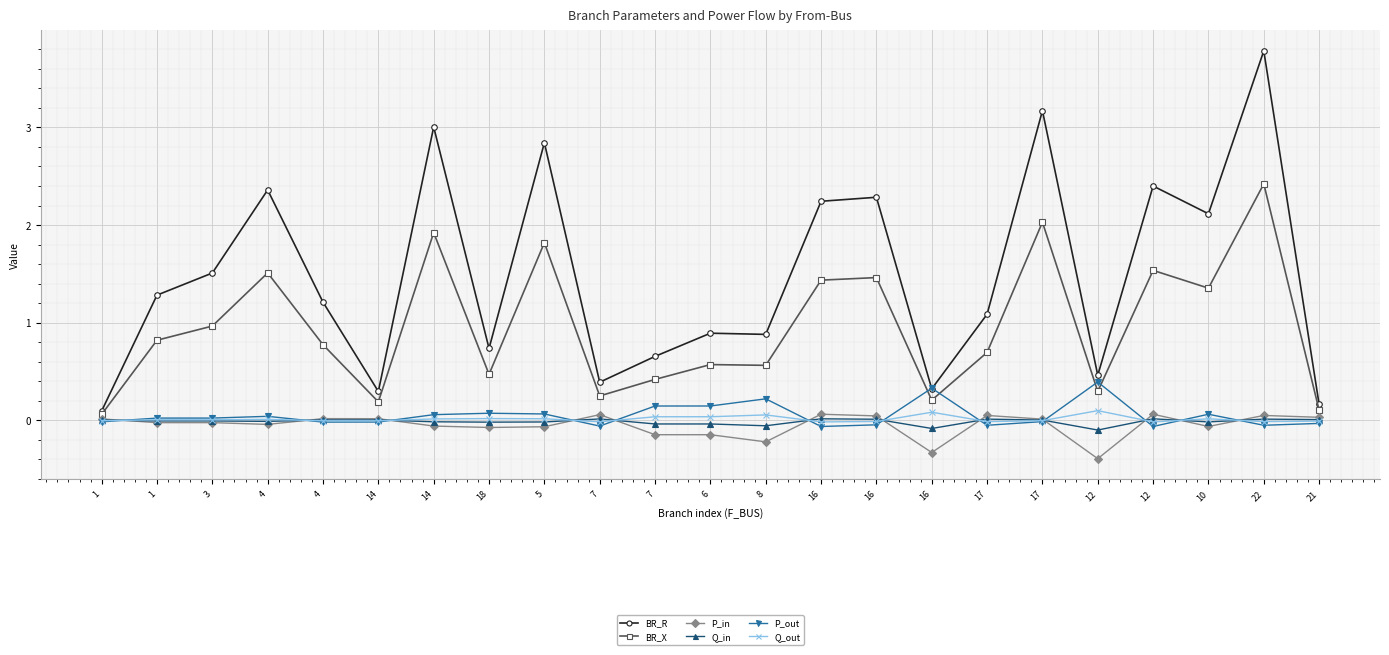

How many distinct data groups are displayed?

6